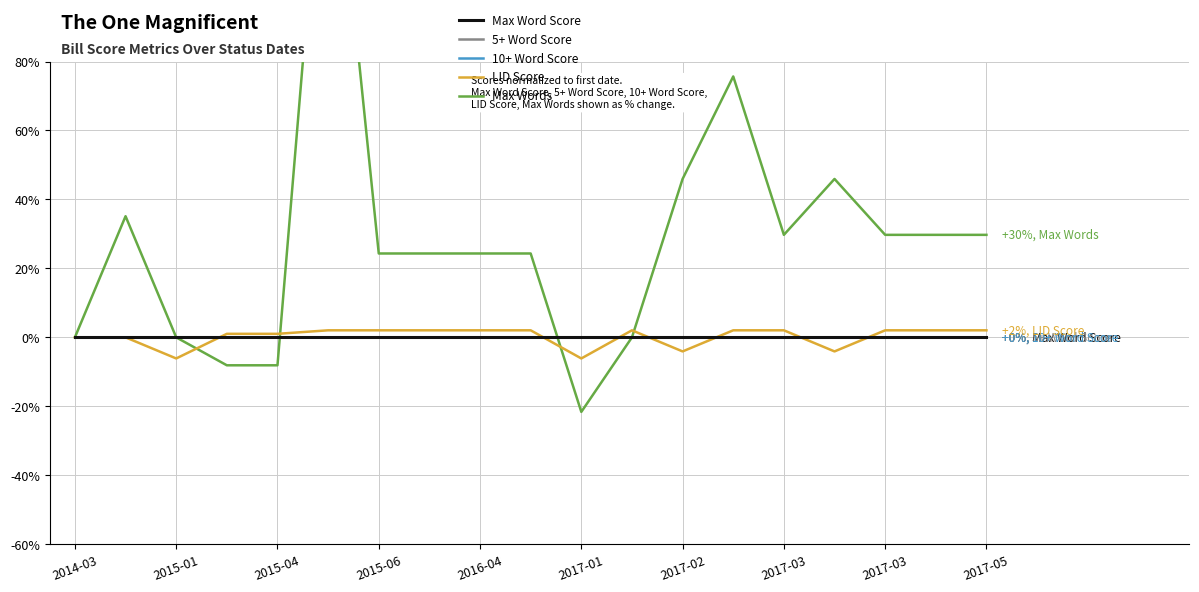

At 17, list the series in order from smallest to largest.

Max Word Score, 5+ Word Score, 10+ Word Score, LID Score, Max Words